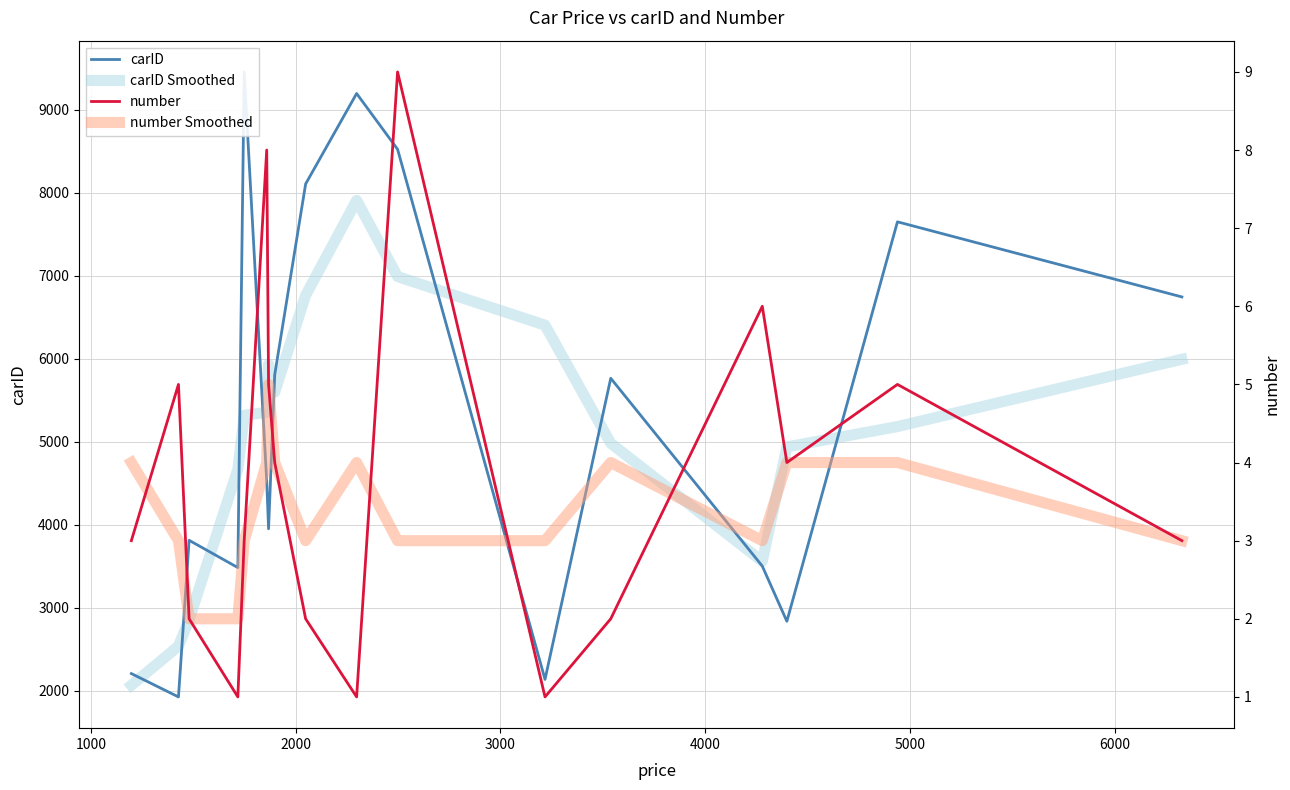

What is the lowest value of the carID Smoothed series?

2063